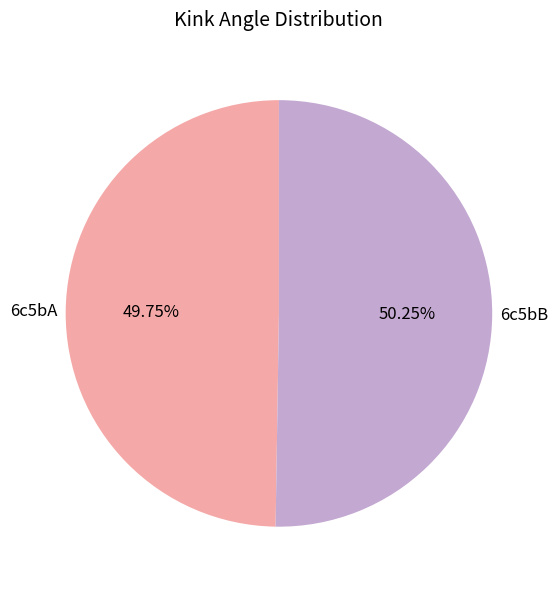

How many slices are in this pie chart?

2